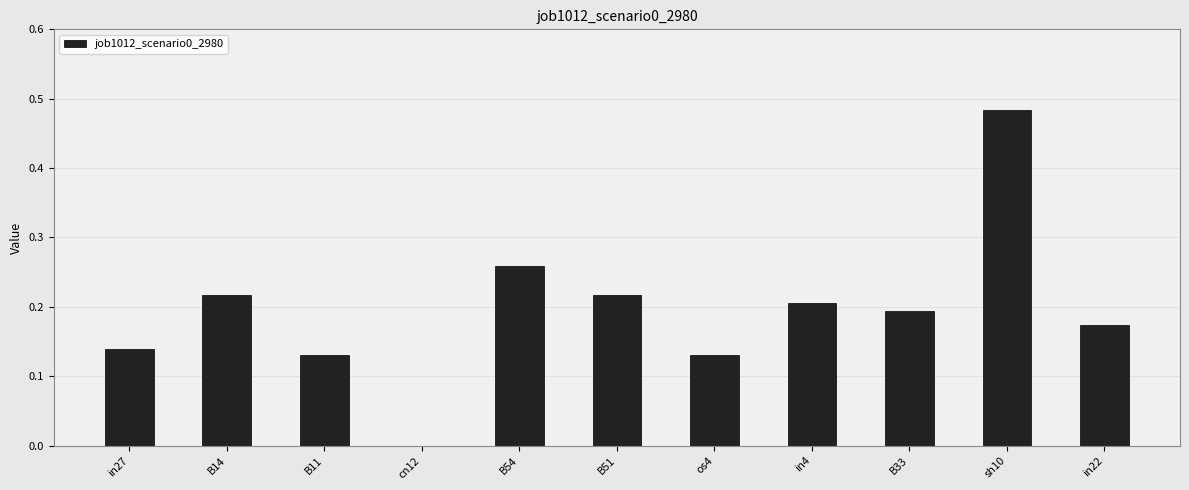

What is the sum of all values?

2.1